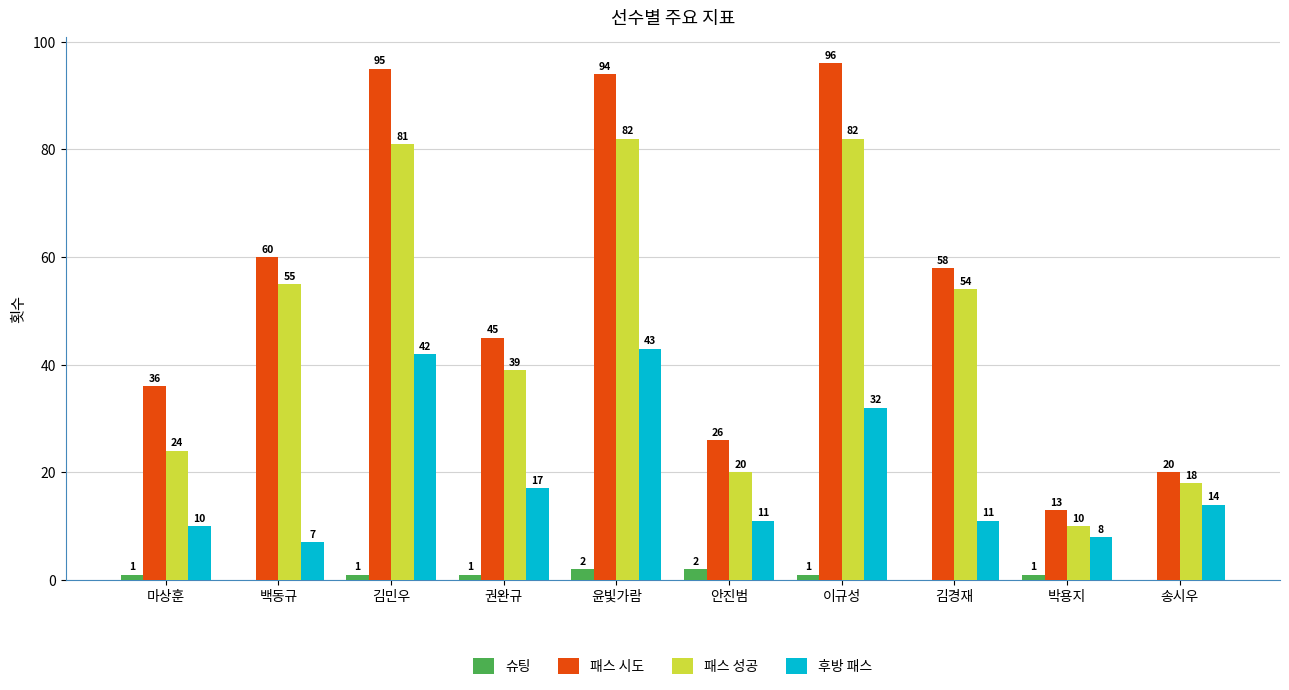

Is it true that 후방 패스 equals 70 at 윤빛가람?

False